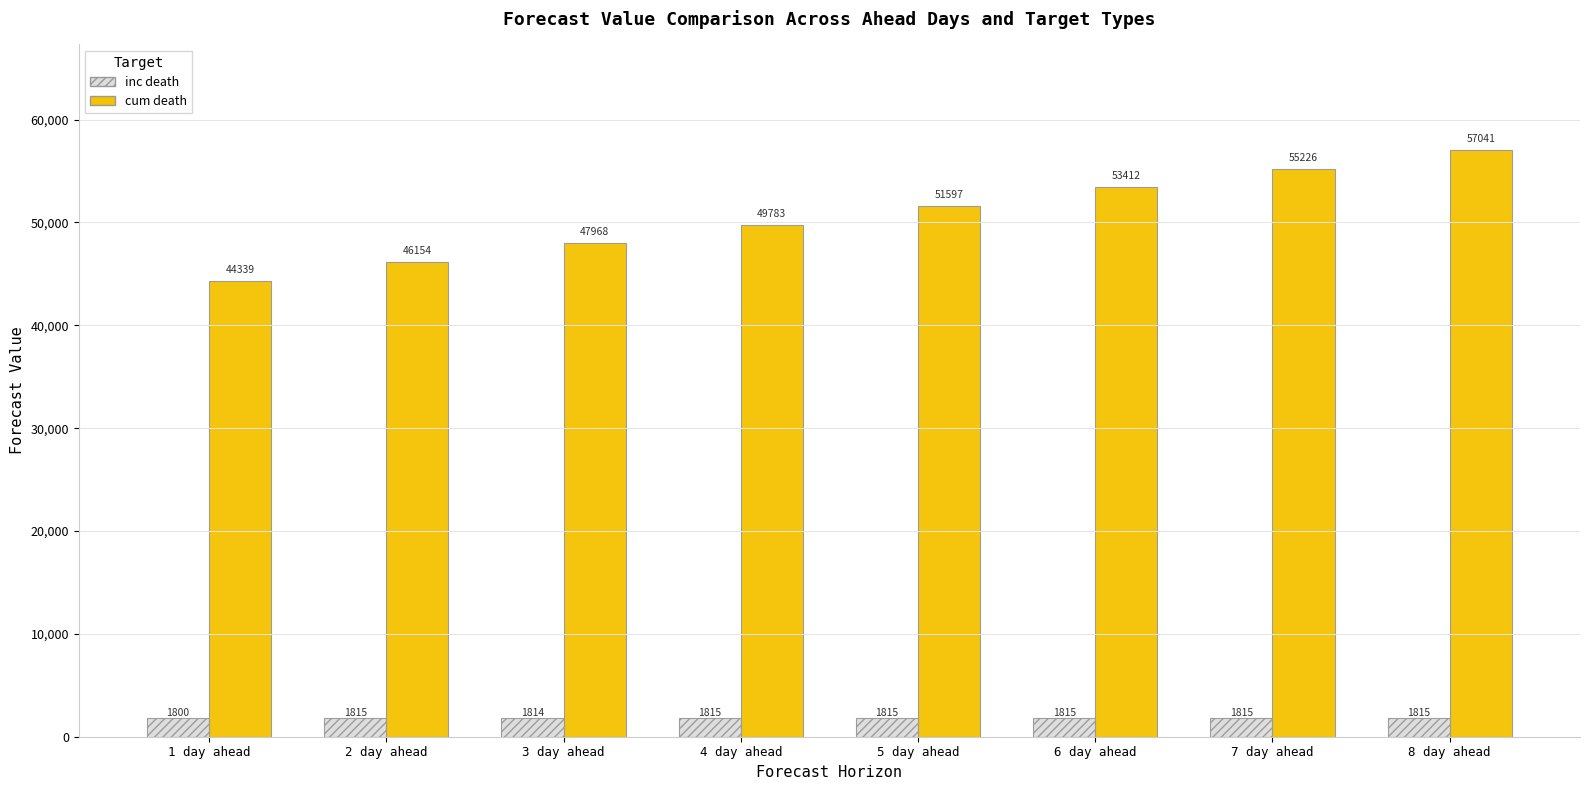

What is the label of the 3rd bar from the left?

3 day ahead